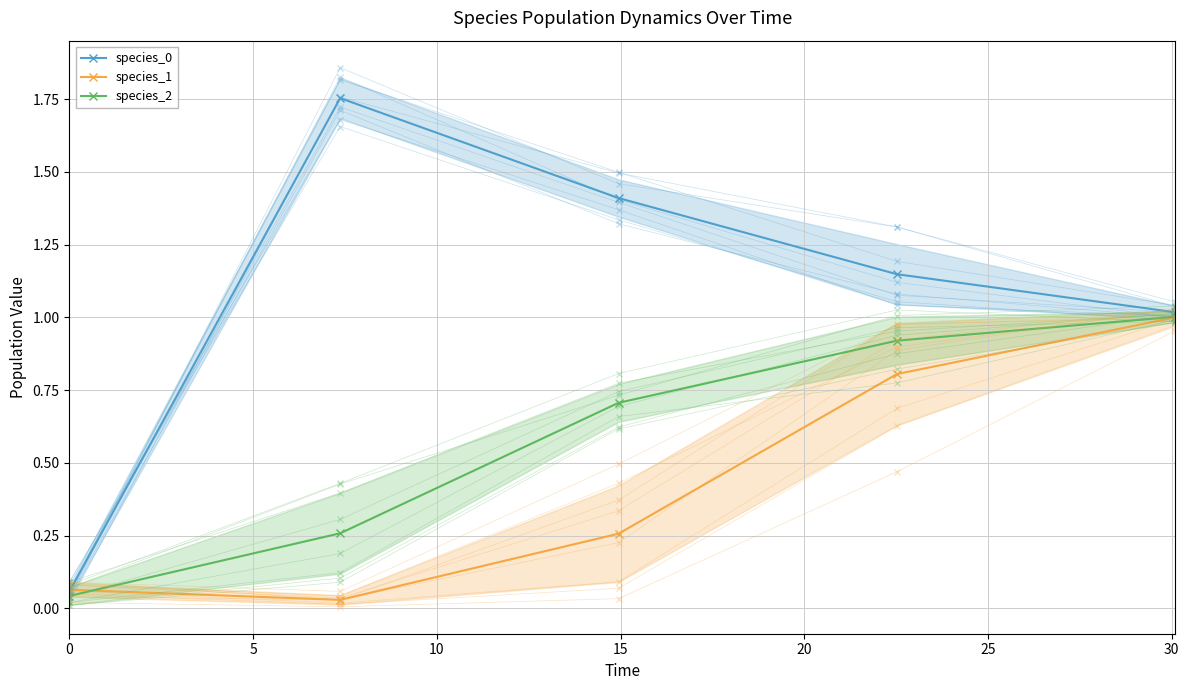

At how many categories does at least one series exceed 0?

5